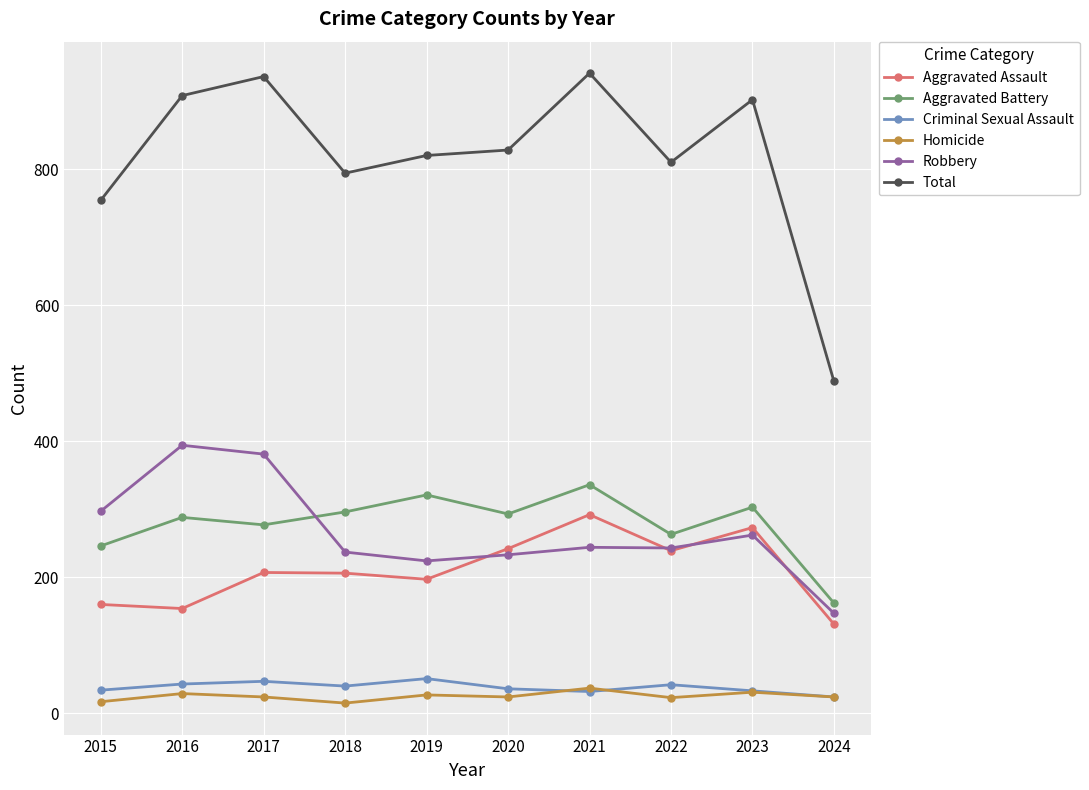

Does the chart display data point markers on the line(s)?

Yes